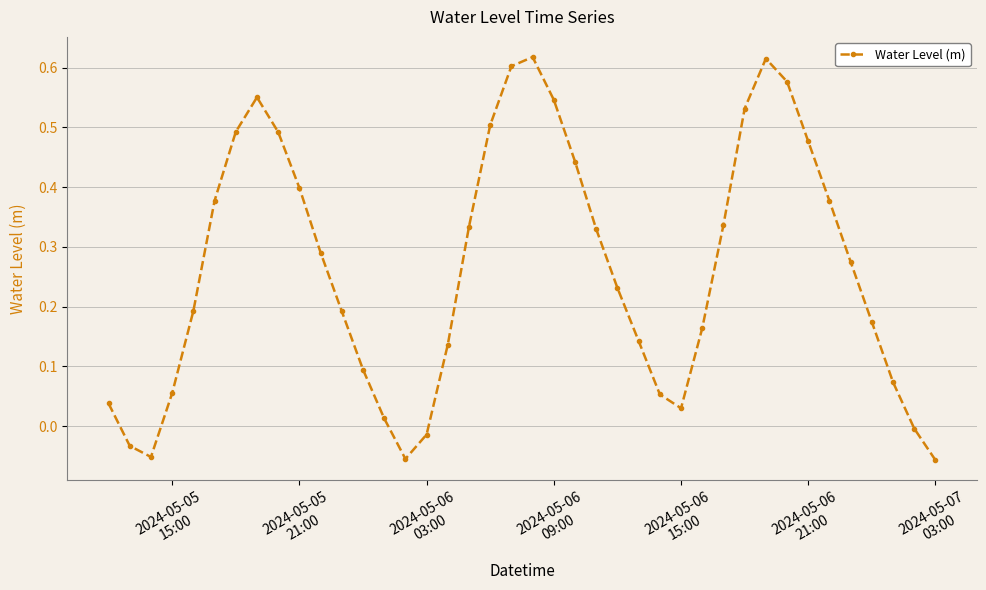

What is the difference between the second highest and minimum values?

0.7